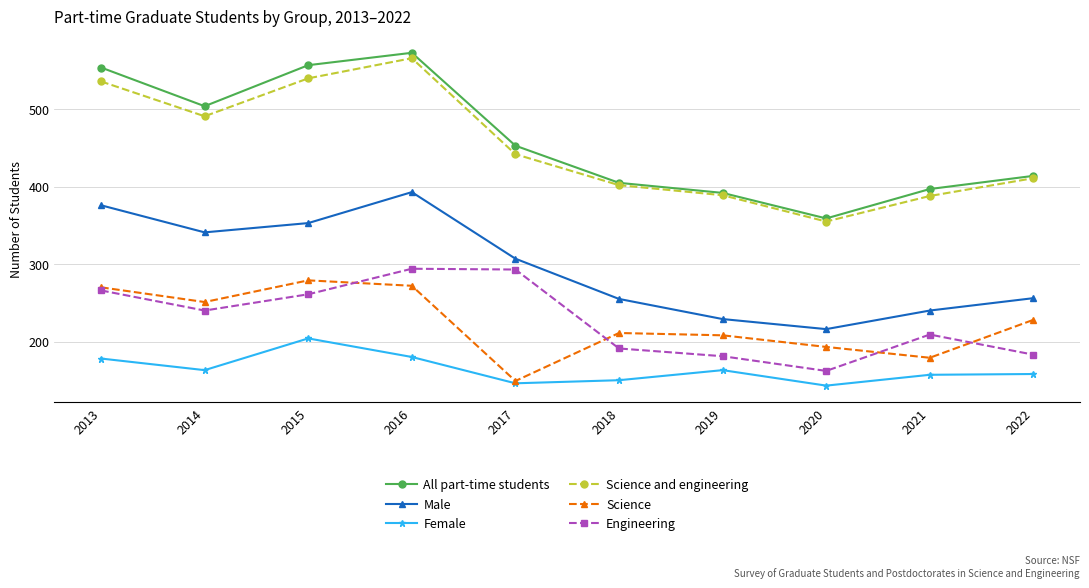

What is the value of the Male point at the 3rd from the left?

353